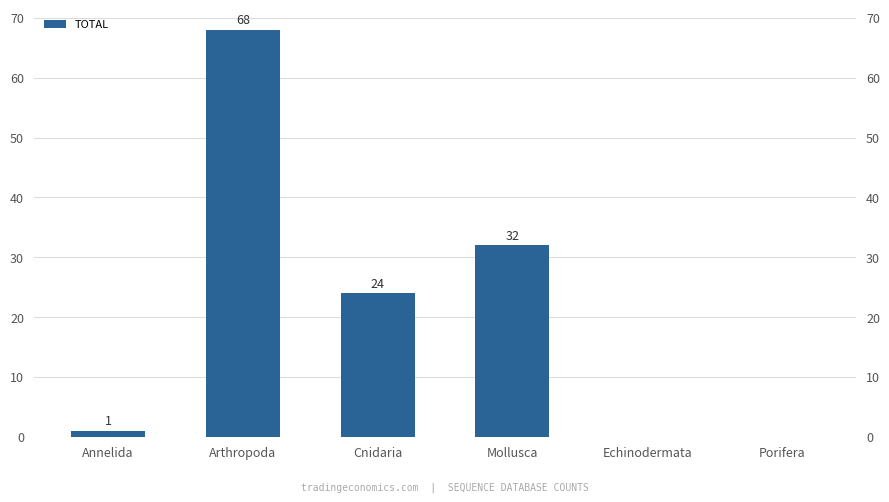

Approximately how many times larger is the value at Arthropoda compared to Cnidaria?

2.8